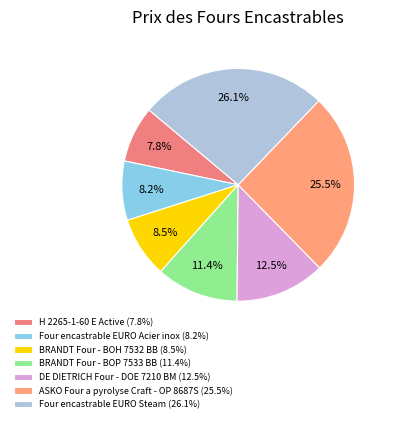

How many segments does this pie chart have?

7